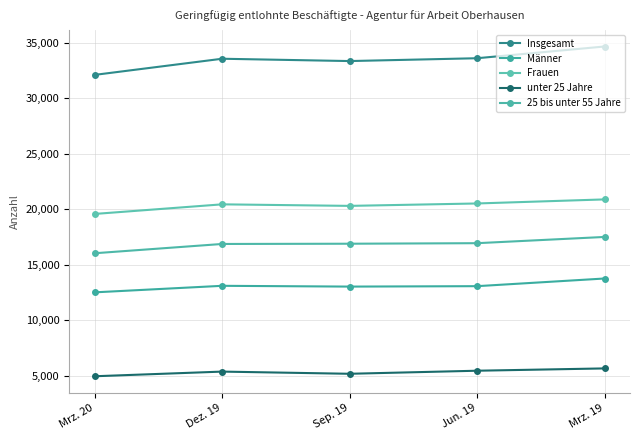

Reading left to right, extract all data points from this chart.

Insgesamt: Mrz. 20=32101	Dez. 19=33554	Sep. 19=33345	Jun. 19=33600	Mrz. 19=34656
Männer: Mrz. 20=12521	Dez. 19=13109	Sep. 19=13039	Jun. 19=13077	Mrz. 19=13767
Frauen: Mrz. 20=19580	Dez. 19=20445	Sep. 19=20306	Jun. 19=20523	Mrz. 19=20889
unter 25 Jahre: Mrz. 20=4966	Dez. 19=5385	Sep. 19=5189	Jun. 19=5464	Mrz. 19=5672
25 bis unter 55 Jahre: Mrz. 20=16041	Dez. 19=16877	Sep. 19=16899	Jun. 19=16947	Mrz. 19=17509